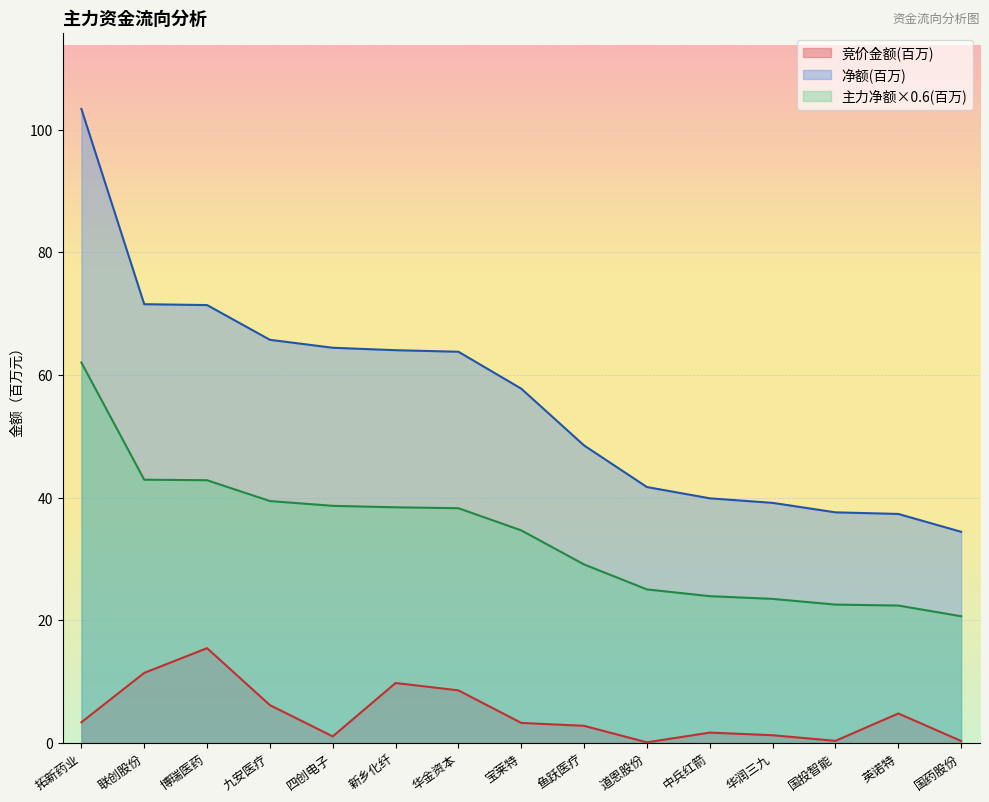

Is the value of 主力净额 at 联创股份 greater than the value of 竞价金额 at 国药股份?

Yes